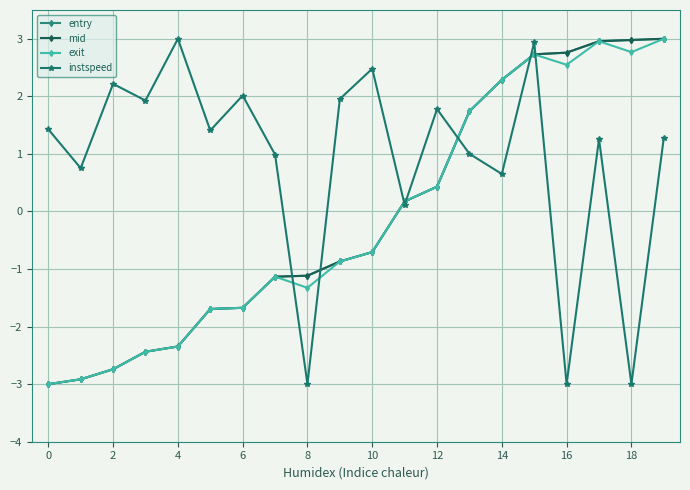

How many values in instspeed are below zero?

3